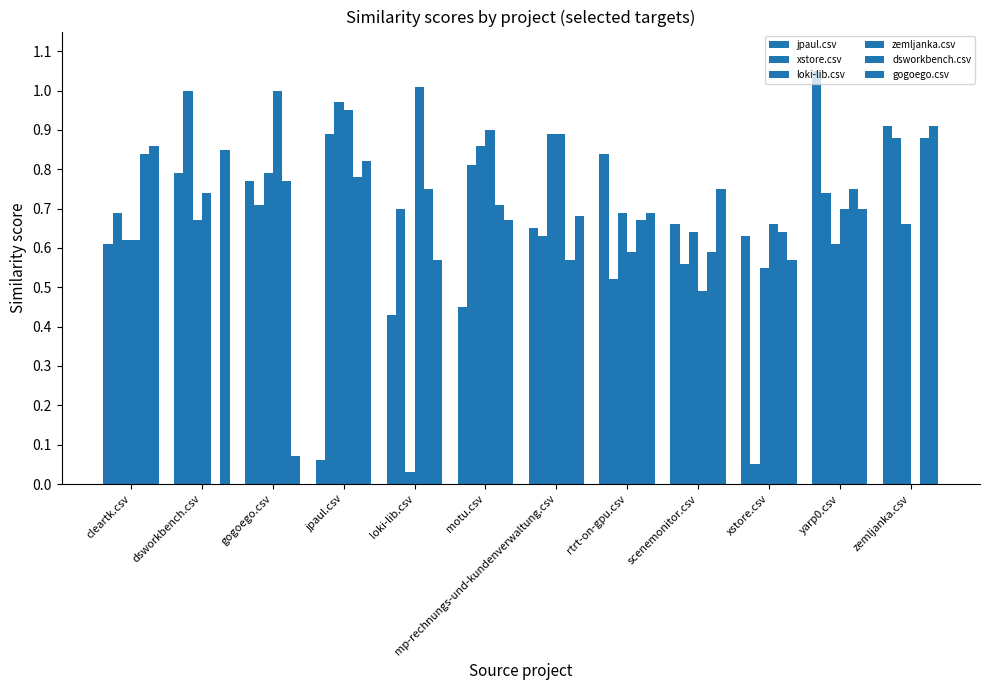

Is the value of xstore.csv at scenemonitor.csv greater than the value of dsworkbench.csv at dsworkbench.csv?

Yes